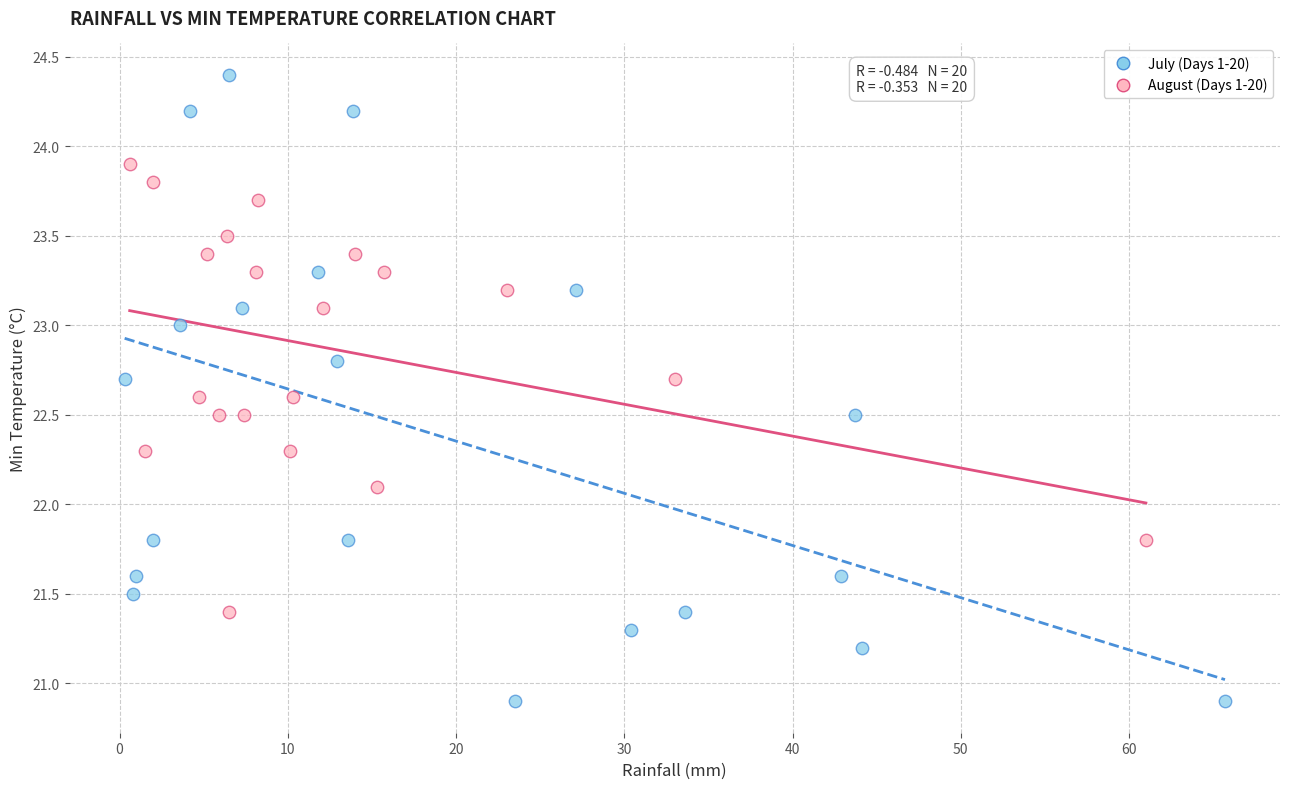

Which series has the widest spread of Y values?

July (Days 1-20)